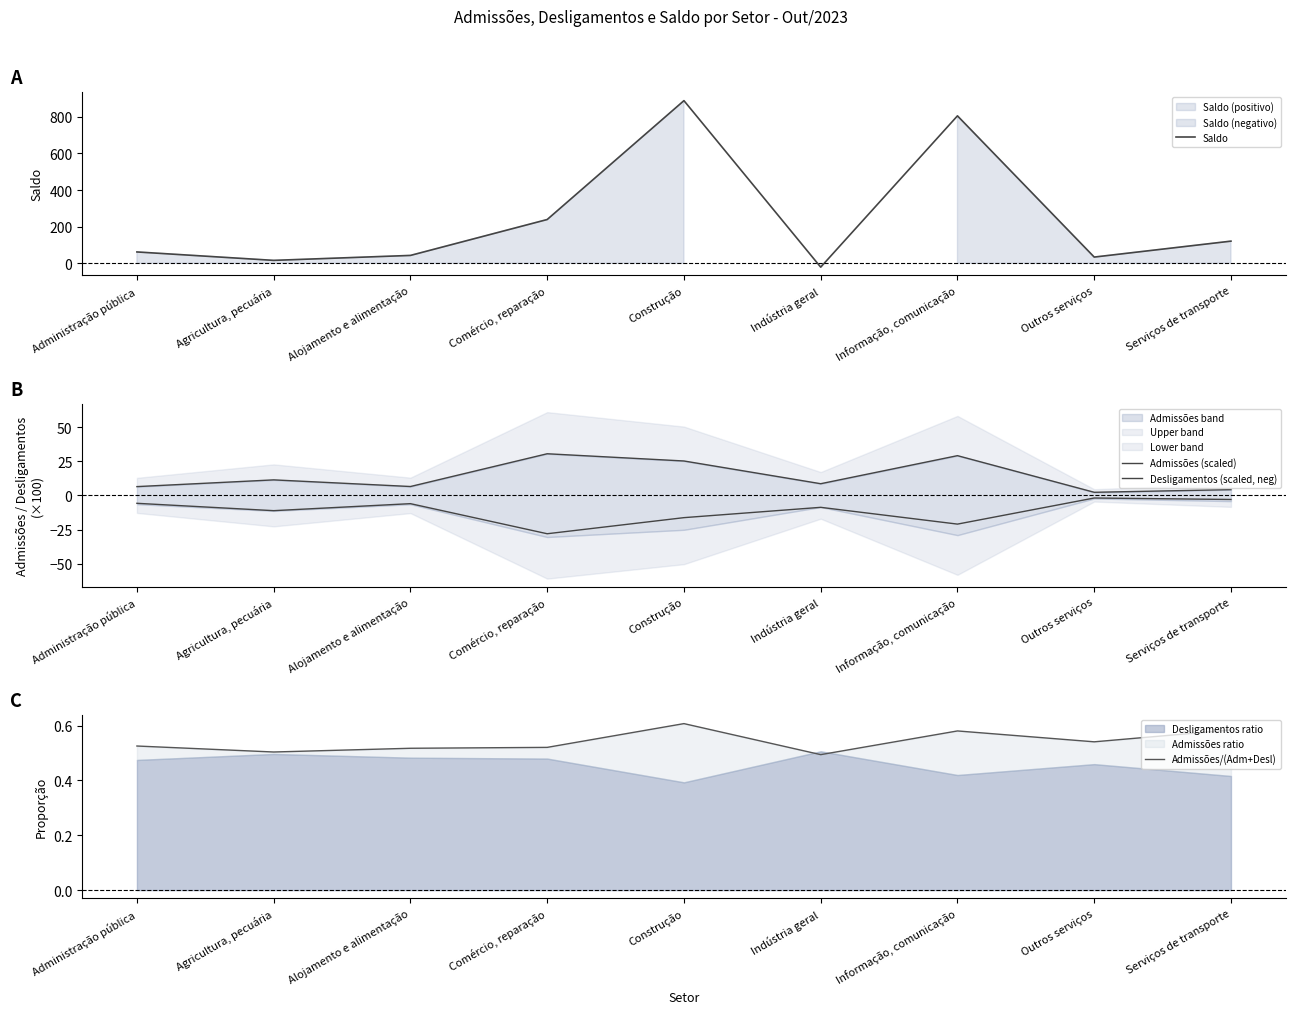

At Alojamento e alimentação, list the series in order from smallest to largest.

Desligamentos (scaled, neg), Admissões/(Adm+Desl), Admissões (scaled), Saldo